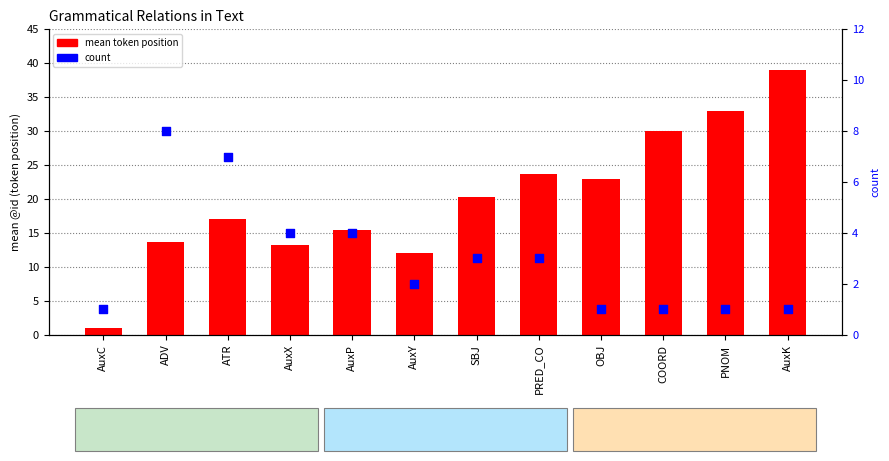

At how many categories does at least one series exceed 21?

5